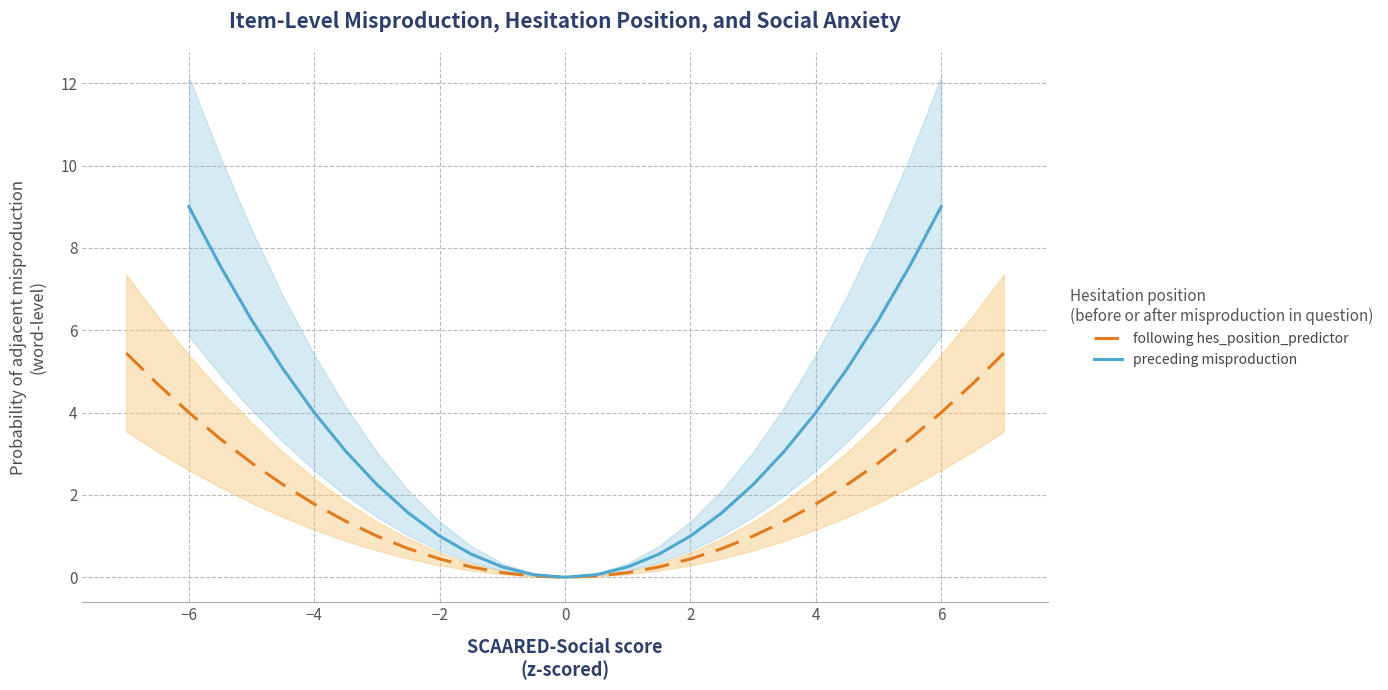

The chart shows a value of -3.1 at 5. True or false?

False